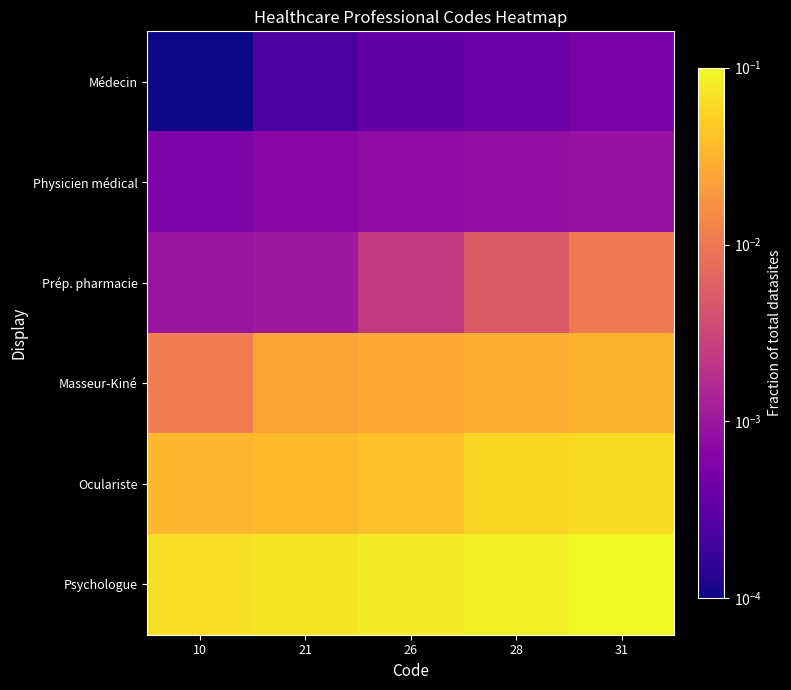

At which category is the sum across all series the highest?

31